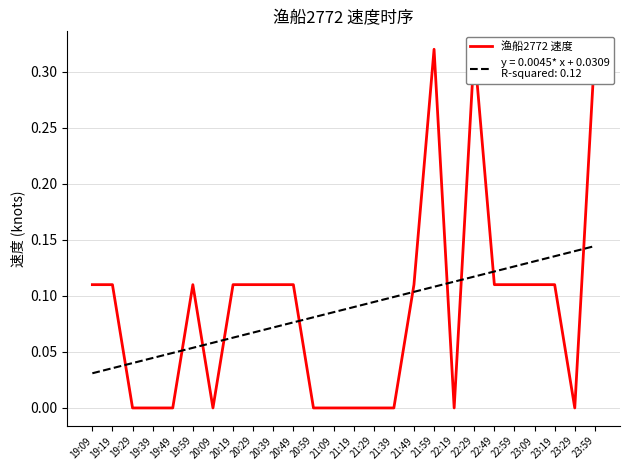

Reading right to left, transcribe all the data shown in this chart.

23:59=0.3	23:29=0.0	23:19=0.1	23:09=0.1	22:59=0.1	22:49=0.1	22:29=0.3	22:19=0.0	21:59=0.3	21:49=0.1	21:39=0.0	21:29=0.0	21:19=0.0	21:09=0.0	20:59=0.0	20:49=0.1	20:39=0.1	20:29=0.1	20:19=0.1	20:09=0.0	19:59=0.1	19:49=0.0	19:39=0.0	19:29=0.0	19:19=0.1	19:09=0.1